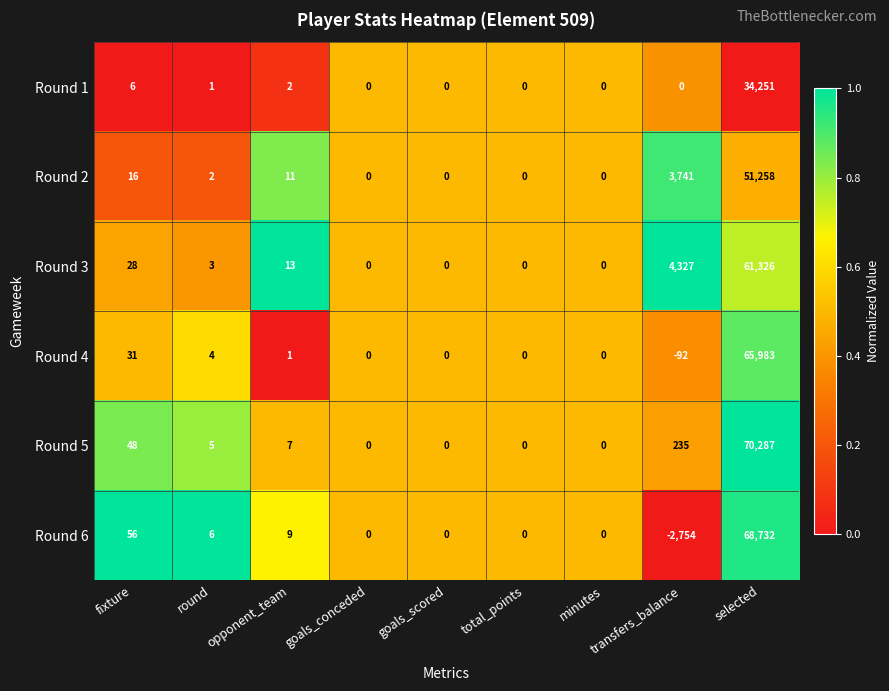

Where is Round 4 nearest to the value 32945?

fixture